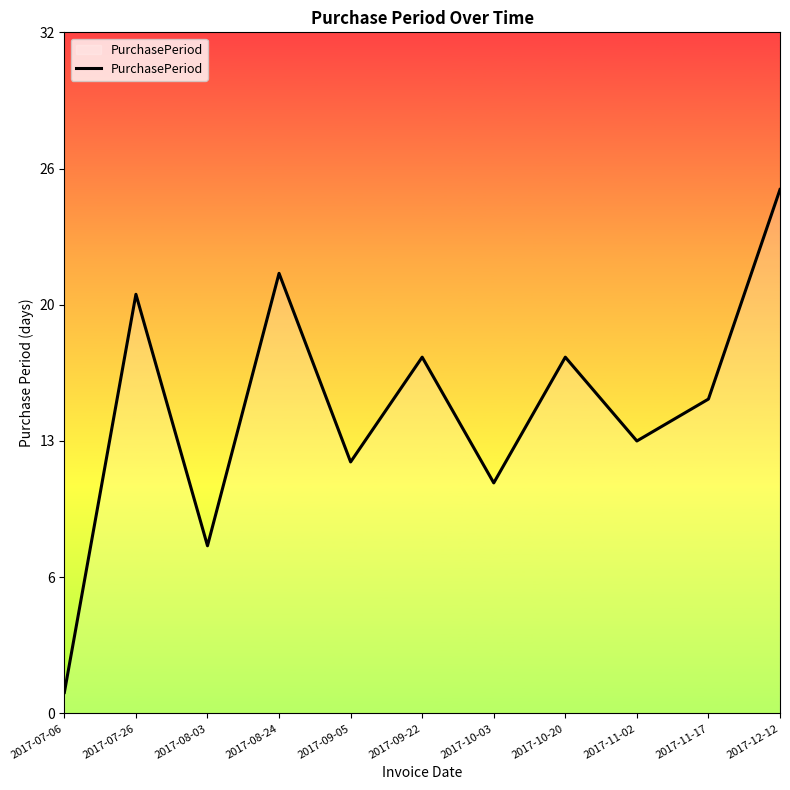

At which label does the data first exceed 15?

2017-07-26